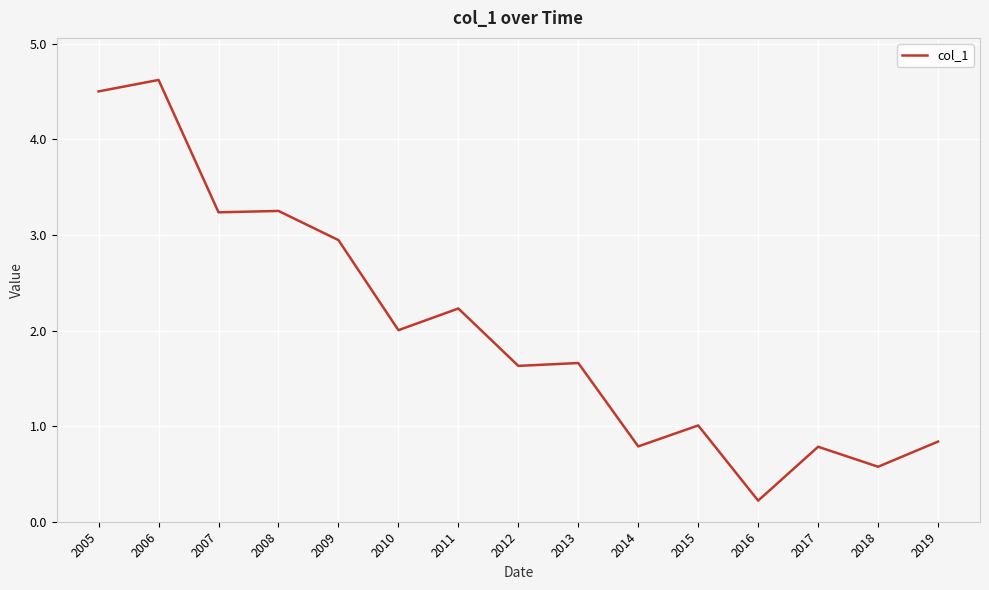

What is the difference between the values at 2013 and 2011?

0.6